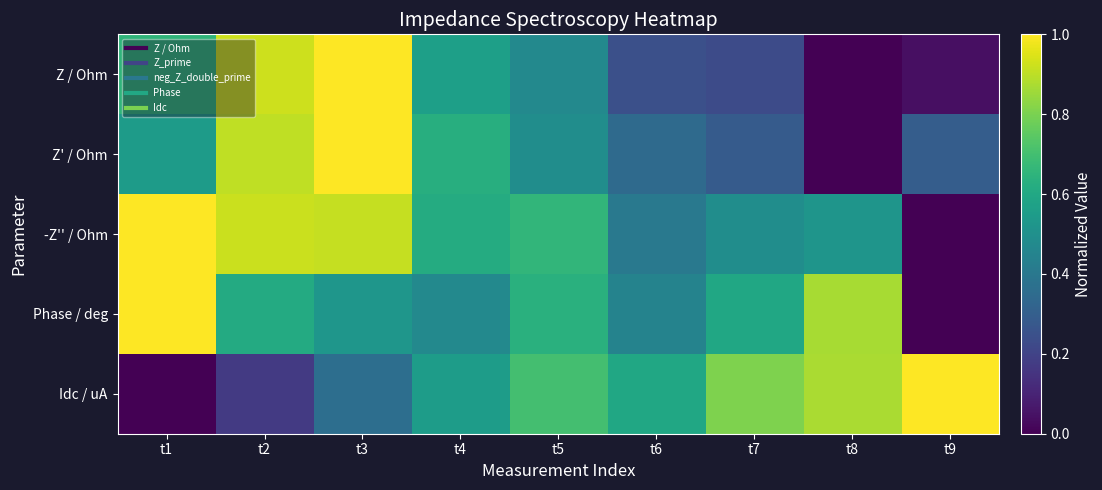

Rank the series by their maximum value, from highest to lowest.

Z / Ohm, Z' / Ohm, -Z'' / Ohm, Phase / deg, Idc / uA